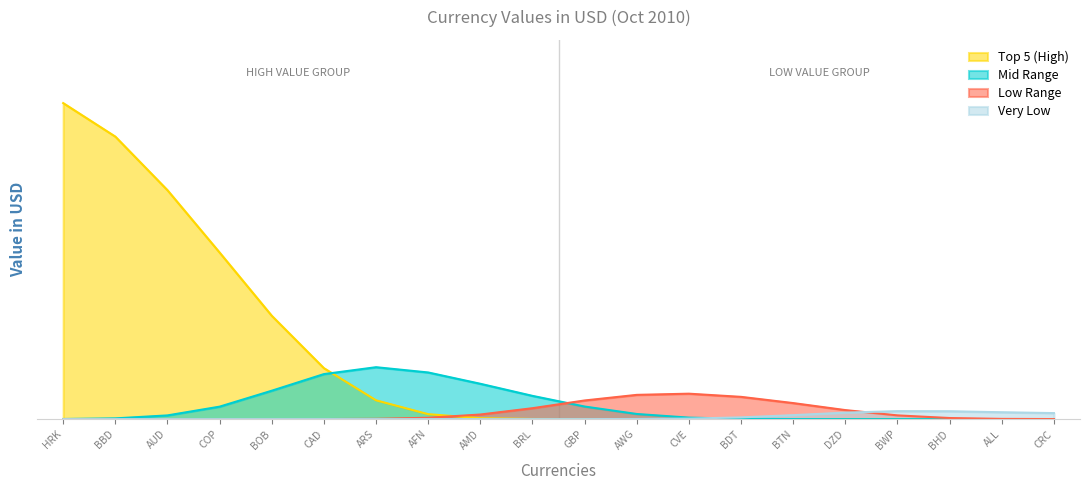

What is the sum of all Mid Range values?

85.1